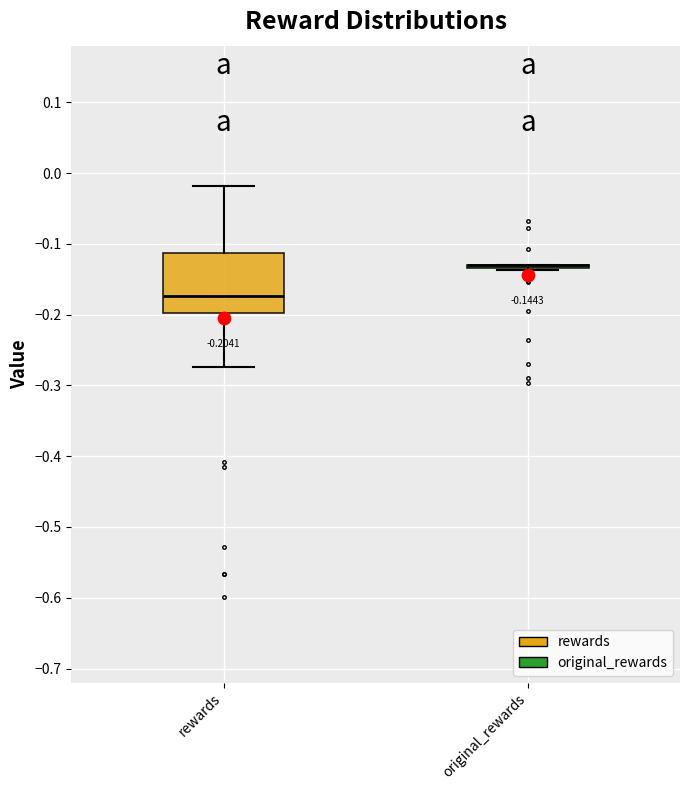

Which box is the tallest, from its lower edge to its upper edge?

rewards